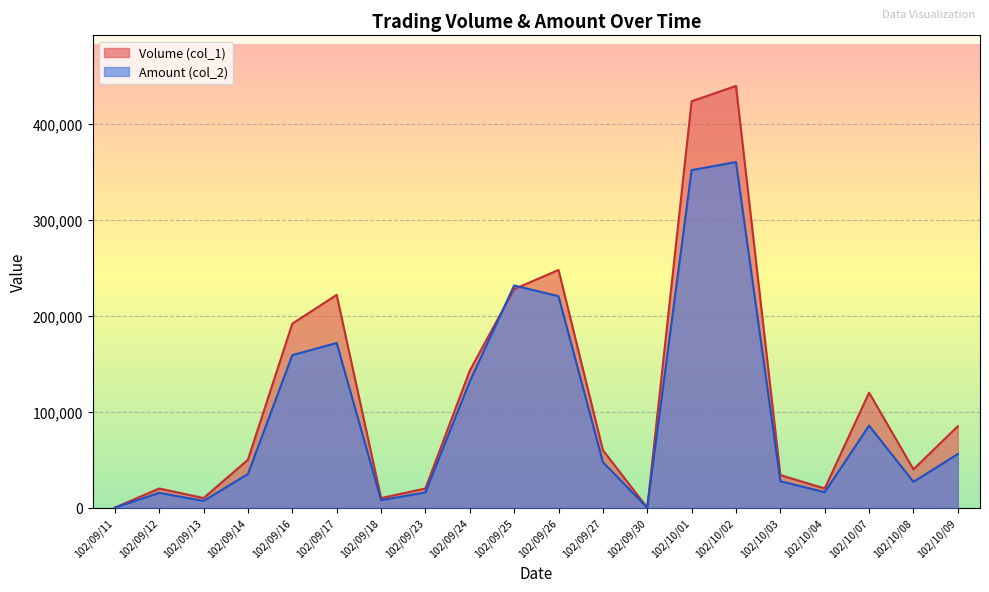

The value of Volume (col_1) at 102/09/24 is 143000. True or false?

True